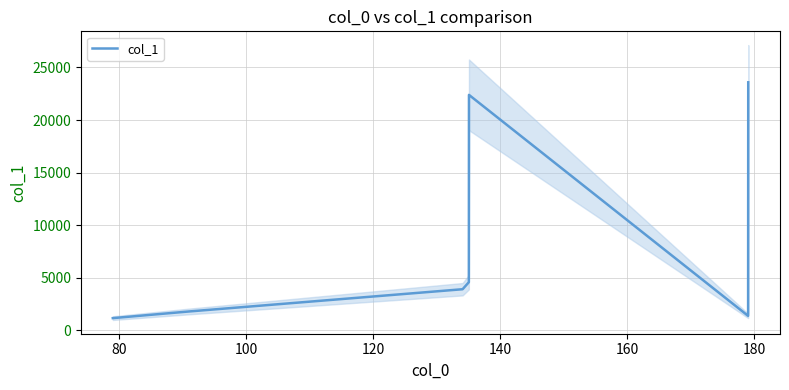

What is the maximum value for col_1?

23583.0